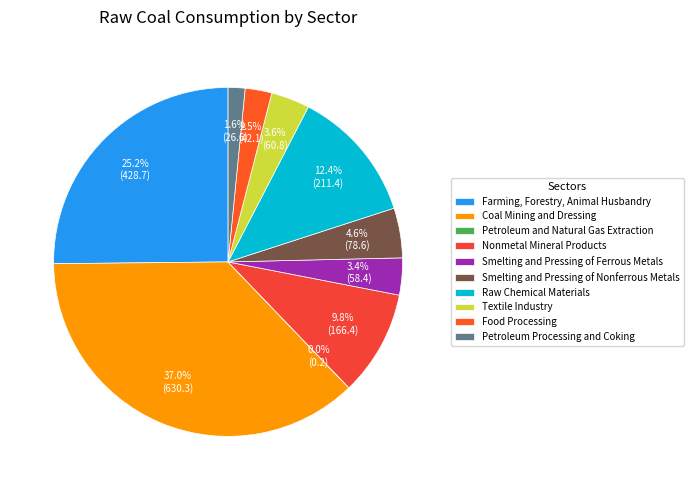

To the nearest percent, what is the combined percentage of Farming, Forestry, Animal Husbandry and Coal Mining and Dressing?

62%